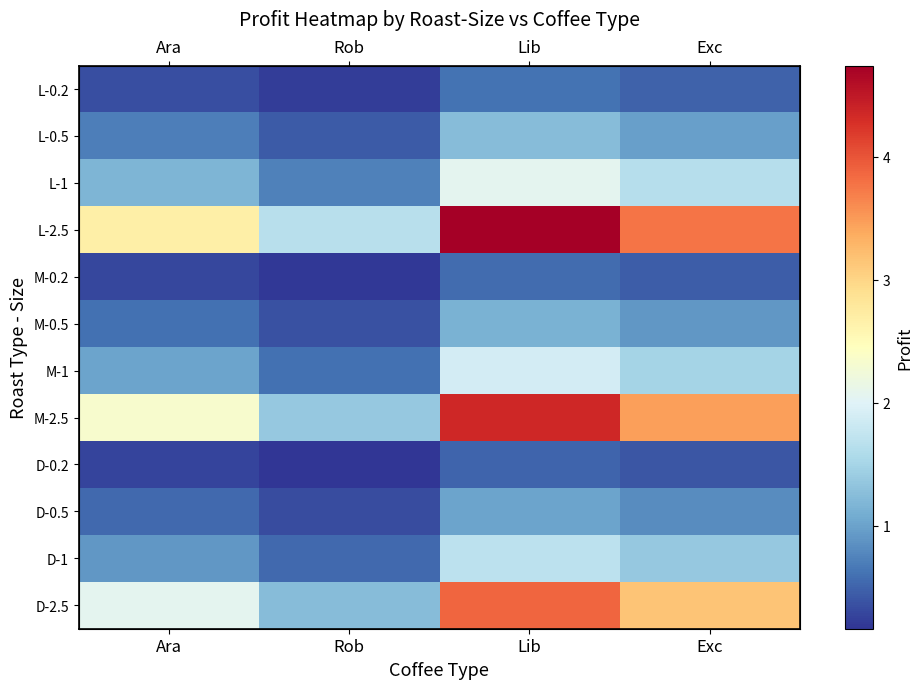

How many distinct data groups are displayed?

12